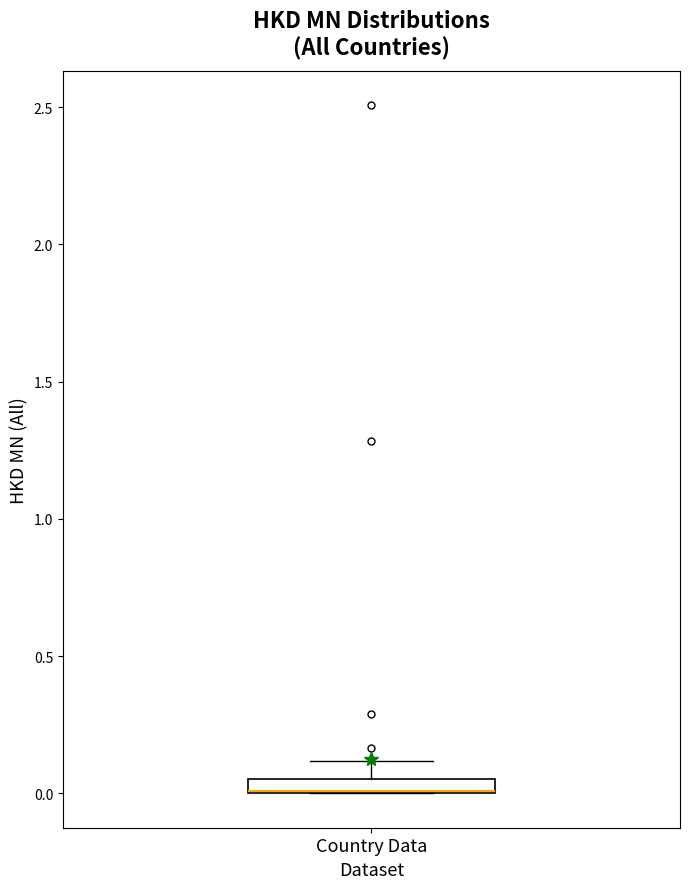

Where is the upper edge of the box for Country Data on the y-axis? The values are not printed on the chart, so give them approximately, as read against the axis.

0.05